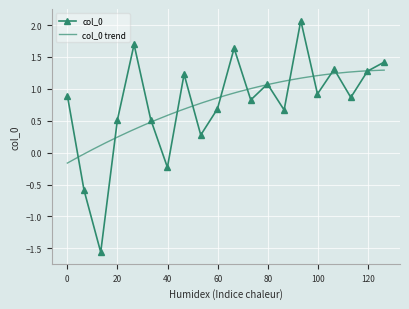

What is the value of the col_0 point at the 16th from the left?

0.9